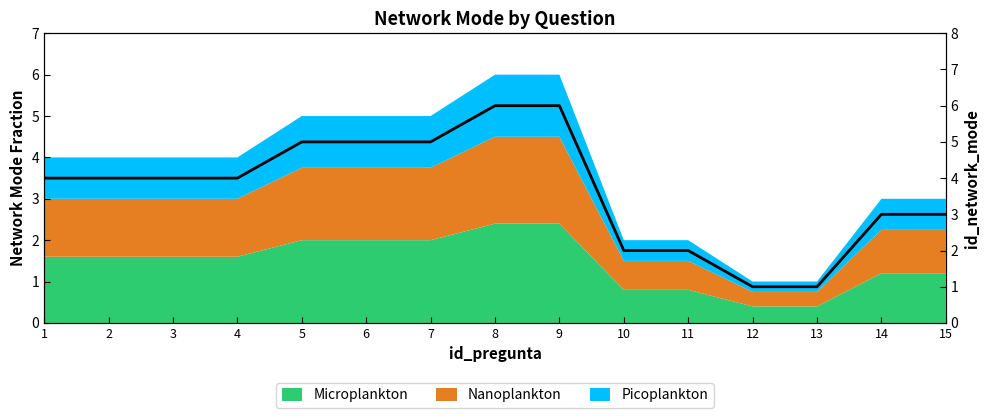

What is the difference between the maximum and minimum values?

5